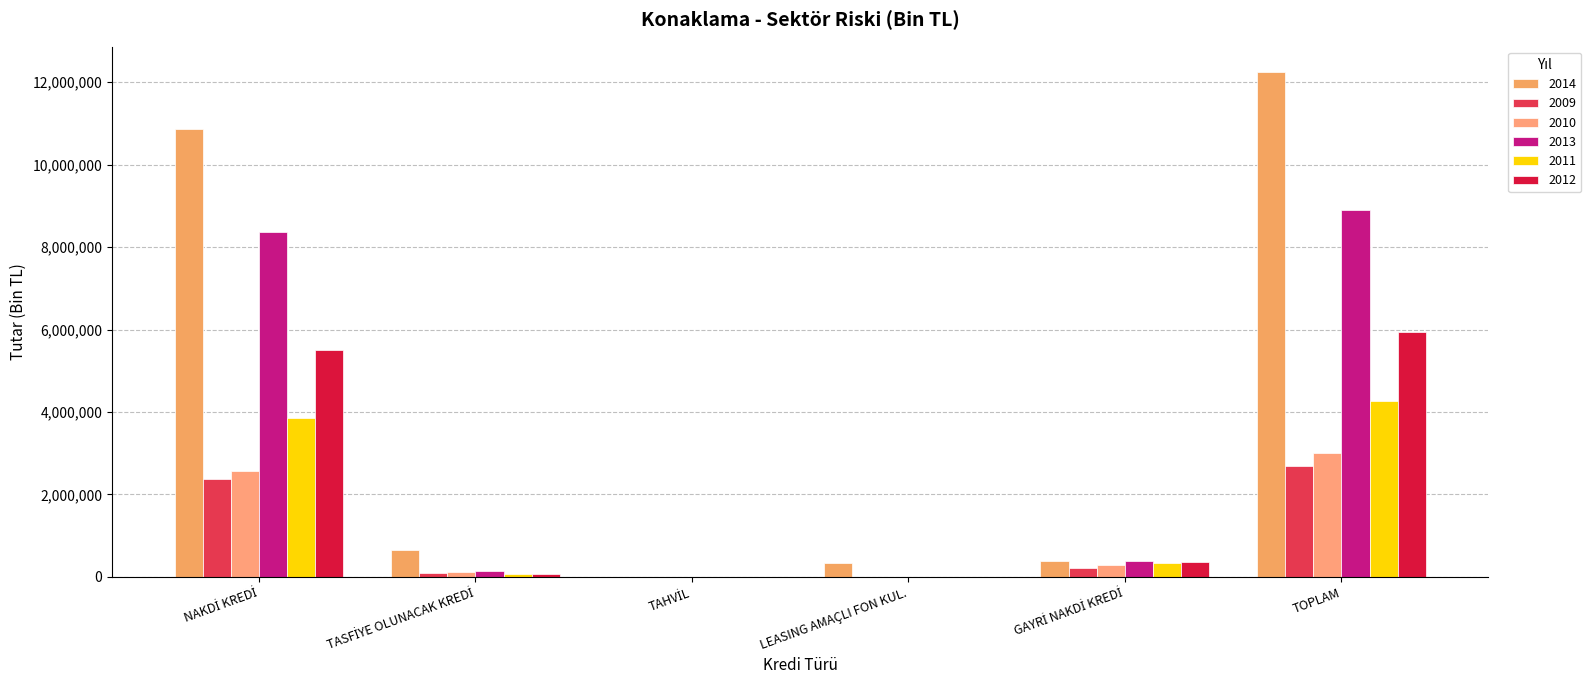

Which category has the lowest value across all series?

TAHVİL